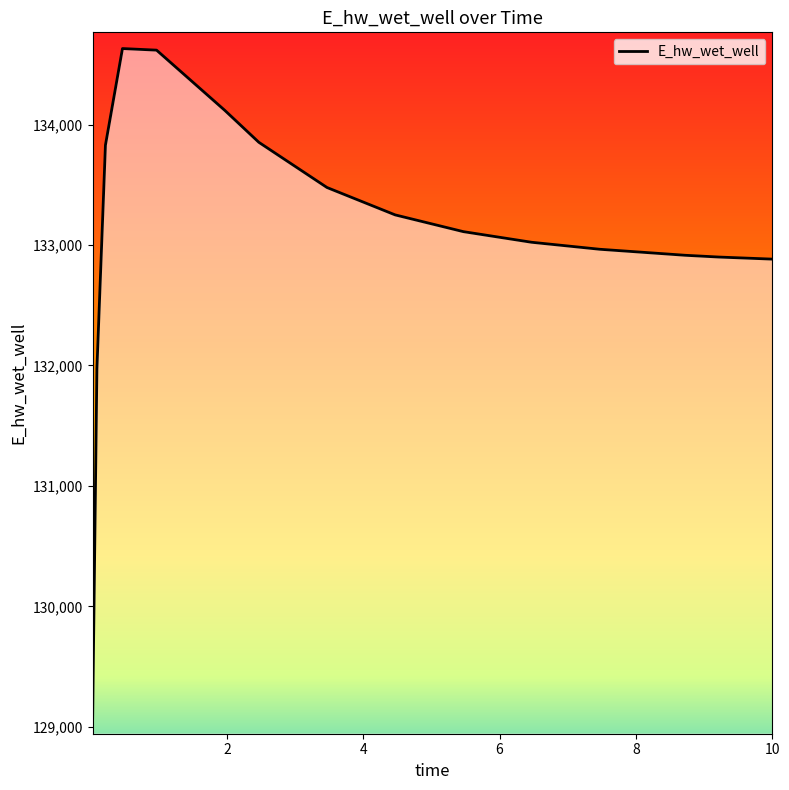

What is the smallest value displayed?

129071.3